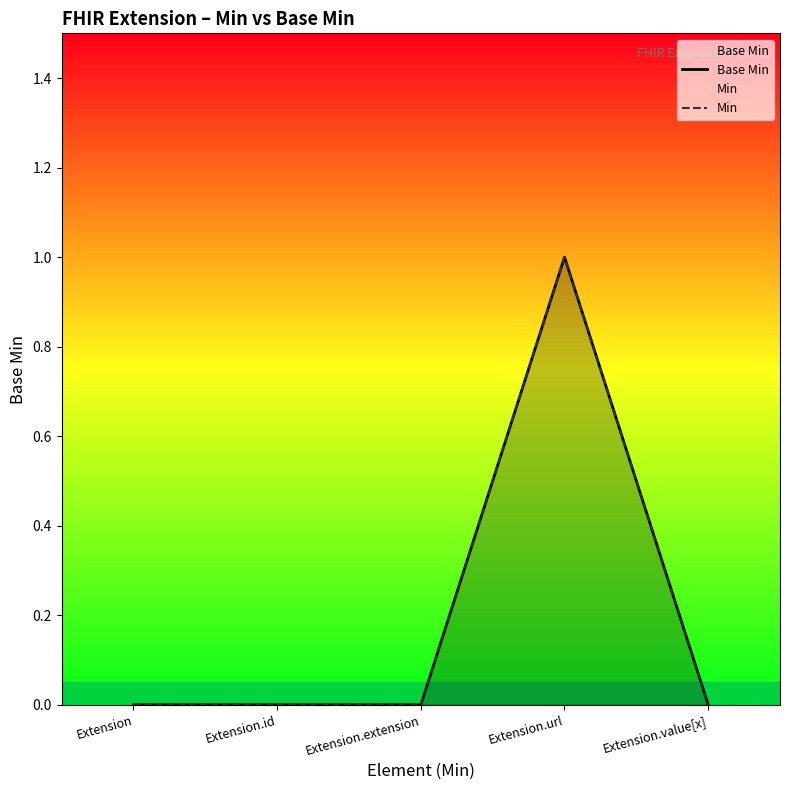

How many lines are shown in the chart?

2